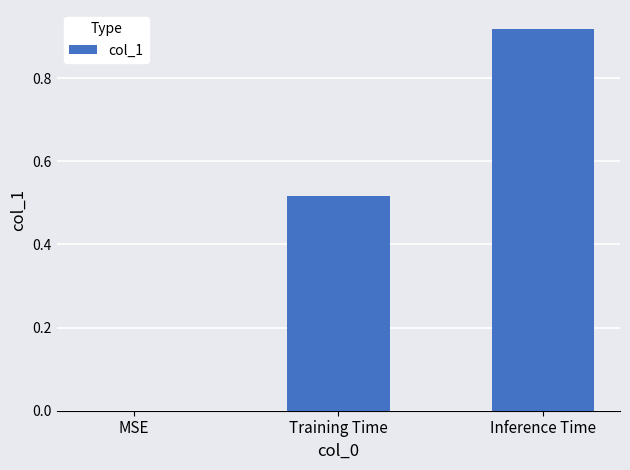

What is the sum of the values at Inference Time and Training Time?

1.4